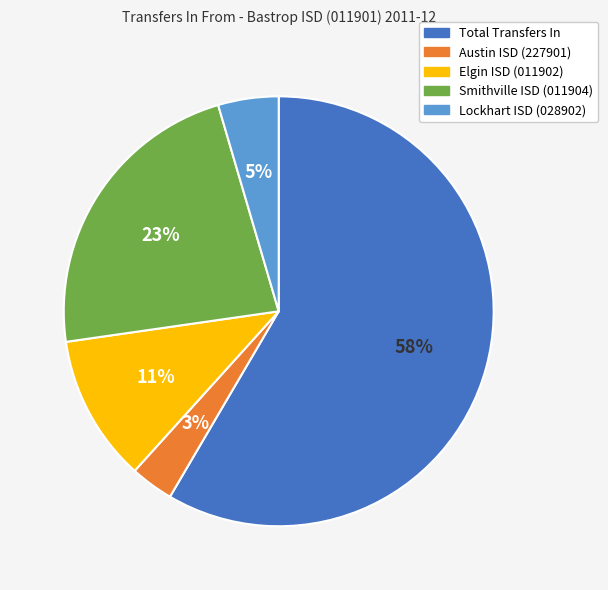

To the nearest percent, what percentage of the pie is Austin ISD (227901)?

3%